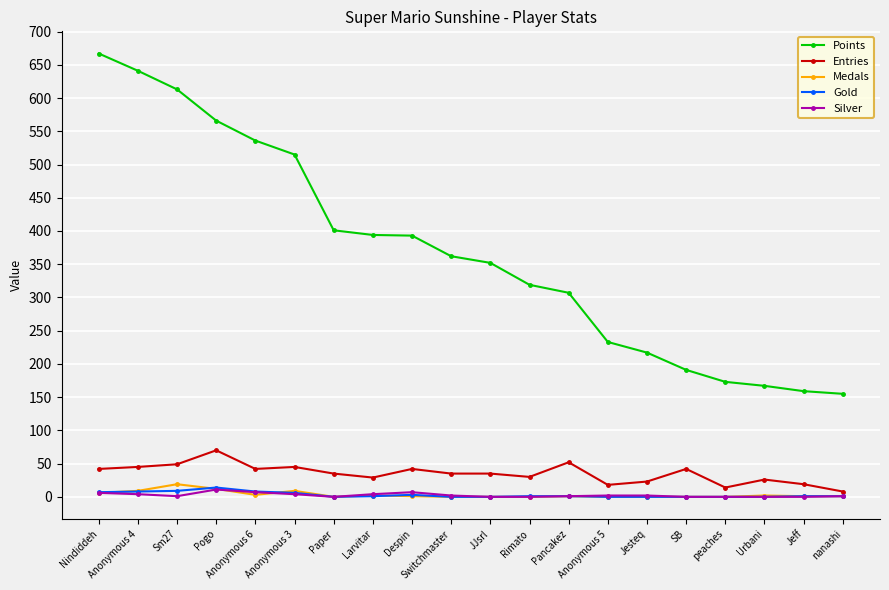

Is the value of Points at Anonymous 6 greater than the value of Gold at Despin?

Yes